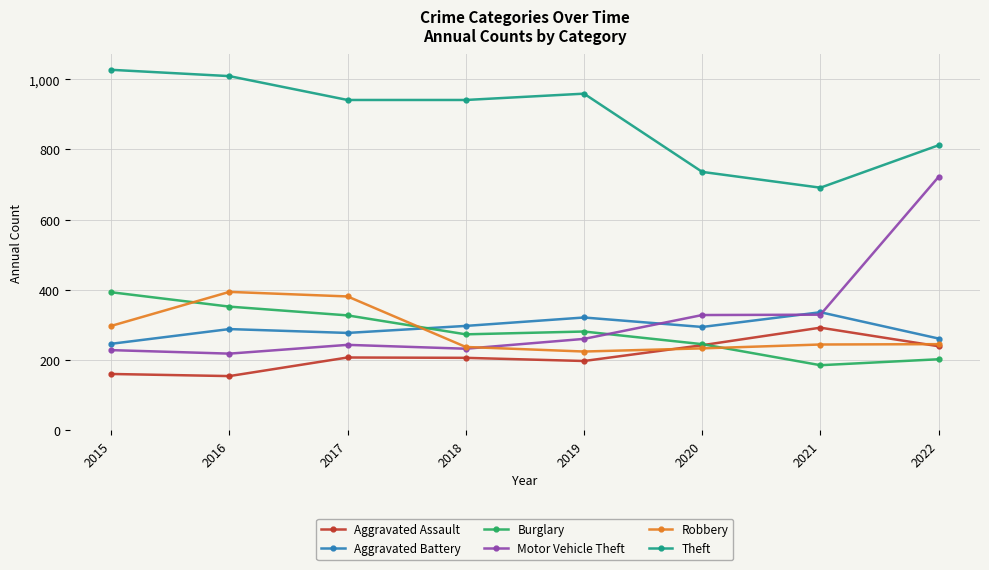

At how many categories does at least one series exceed 481?

8